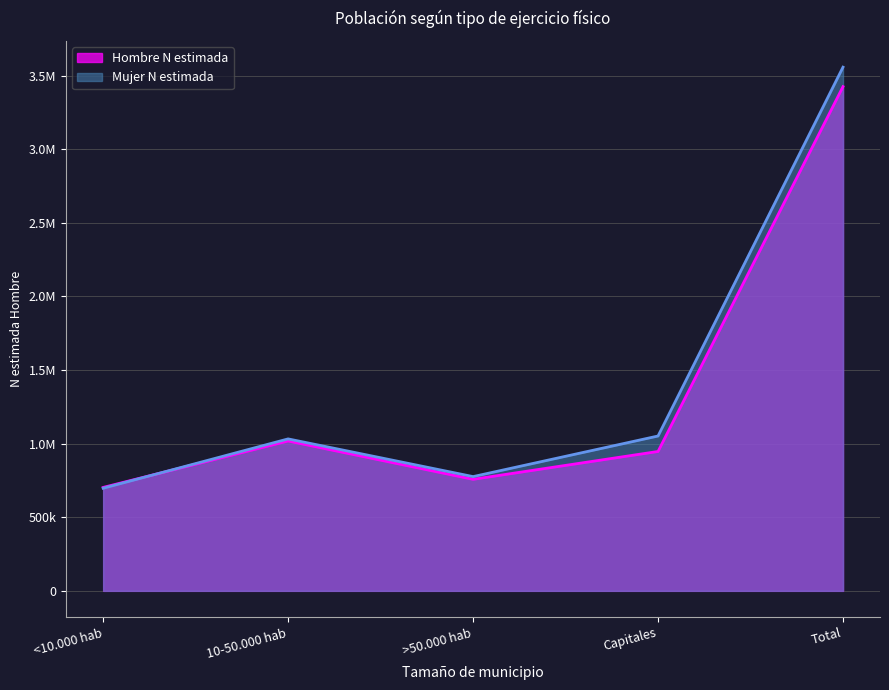

What value does the Hombre N estimada series have at 10-50.000 hab, to the nearest 50?

1017950